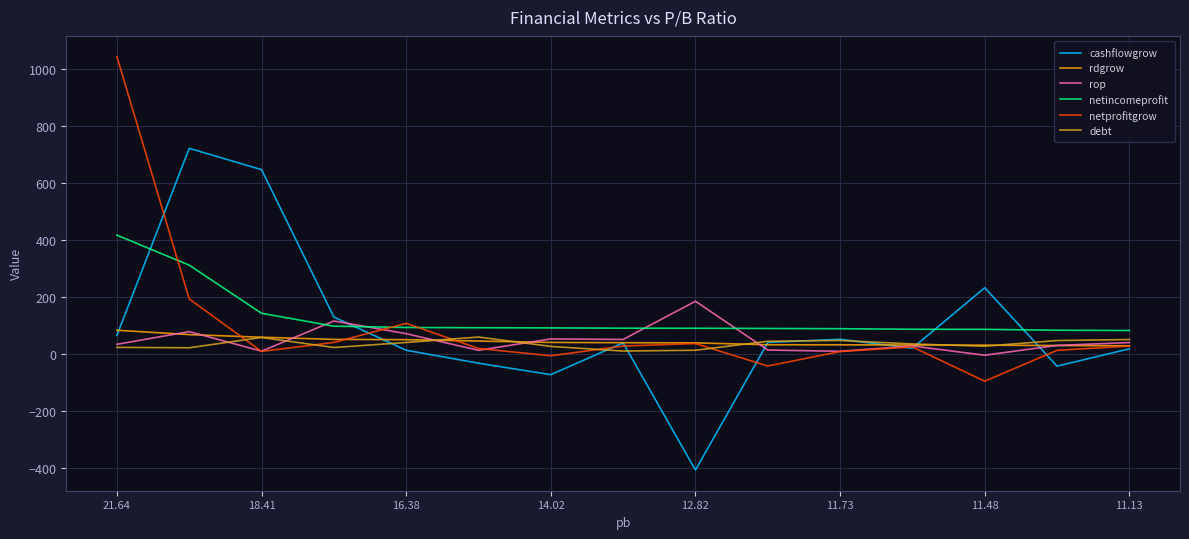

What is the minimum value shown in the chart?

-406.5